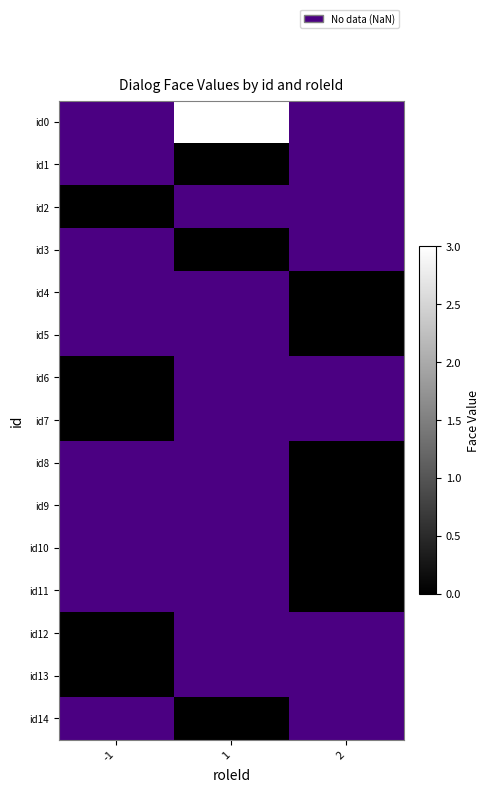

Rank the series by their average value, from highest to lowest.

id0, id1, id2, id3, id4, id5, id6, id7, id8, id9, id10, id11, id12, id13, id14